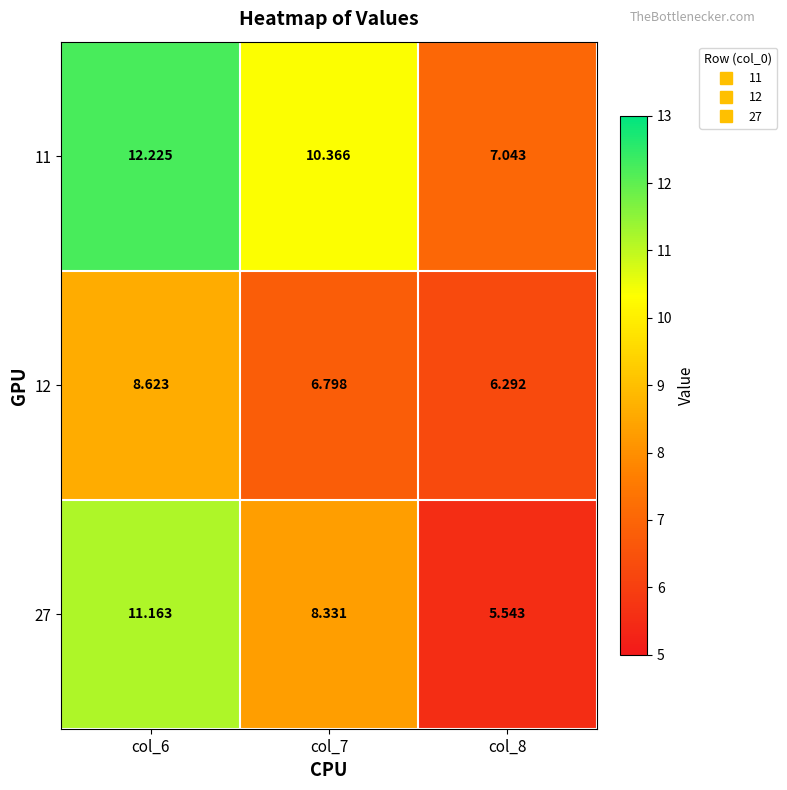

At col_6, list the series in order from largest to smallest.

11, 27, 12